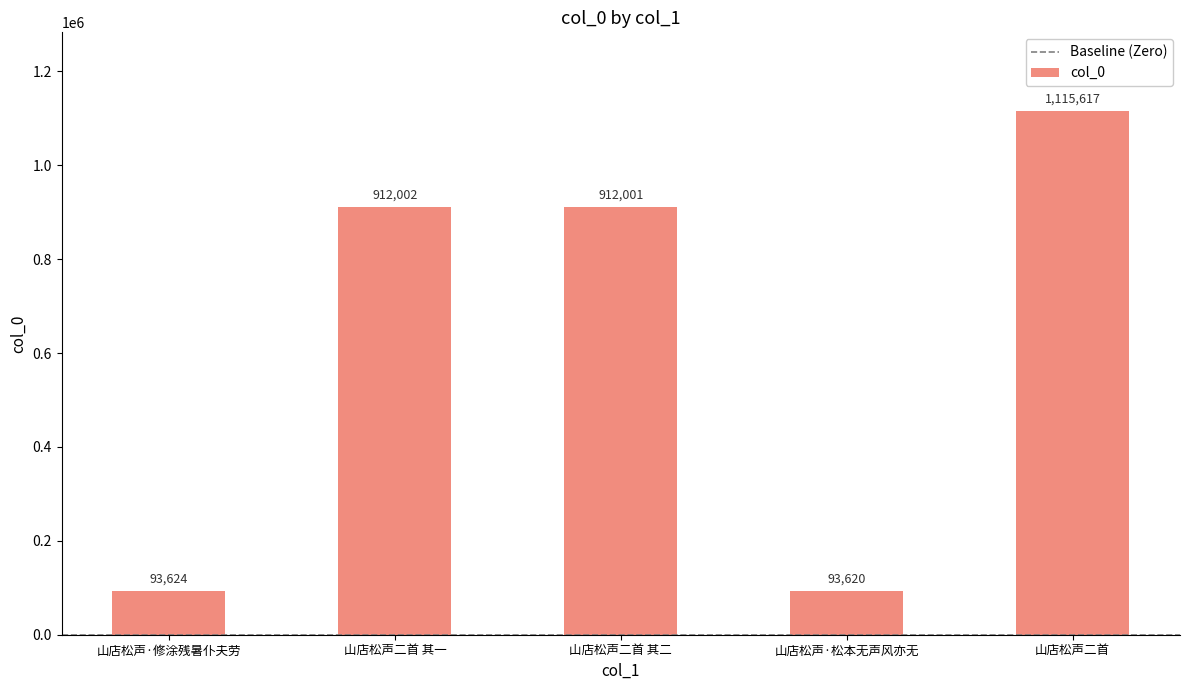

What is the label of the 2nd bar from the right?

山店松声·松本无声风亦无